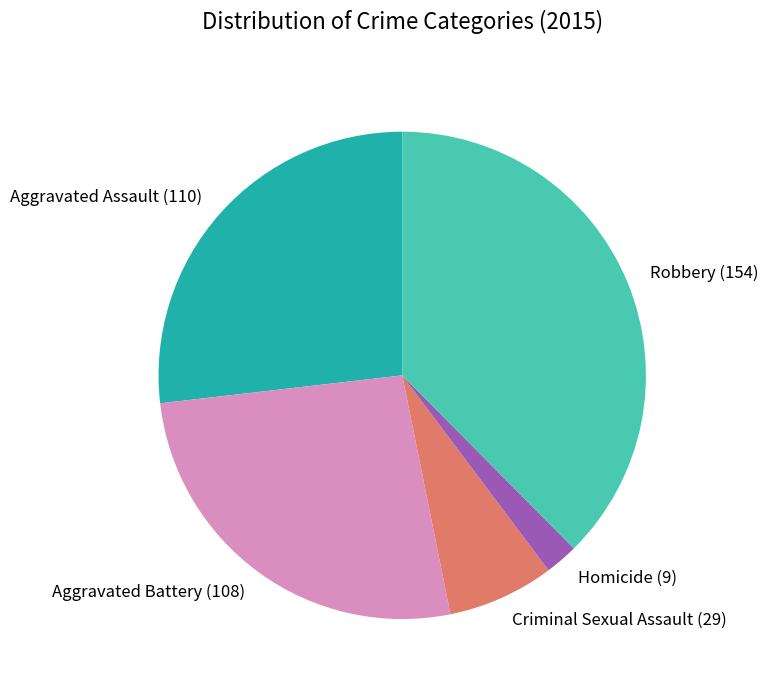

The Homicide slice represents 17% of the pie. True or false?

False